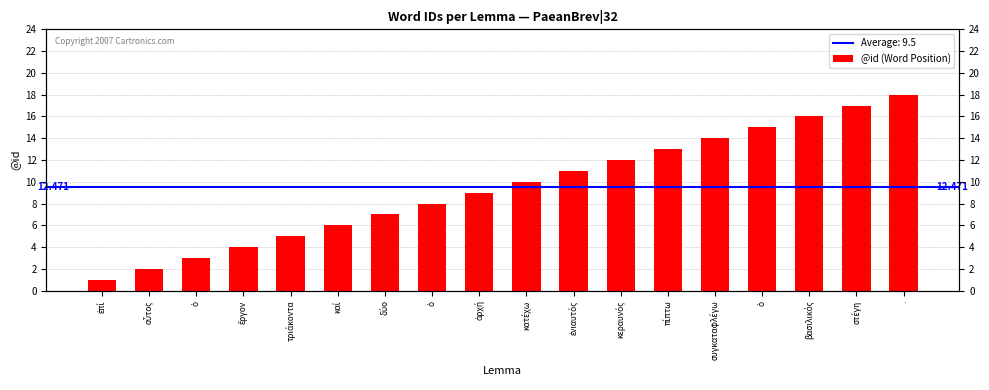

What is the label of the 1st bar from the left?

ἐπί